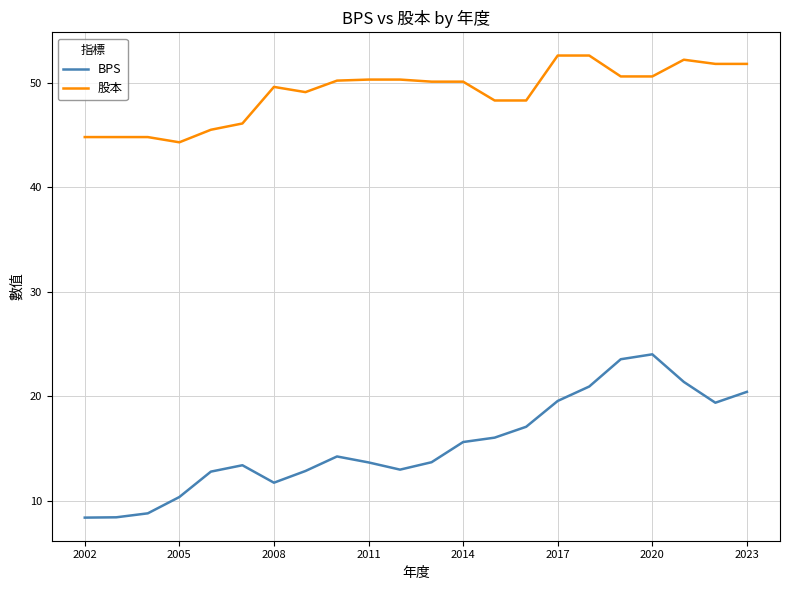

What is the maximum value shown in the chart?

52.6